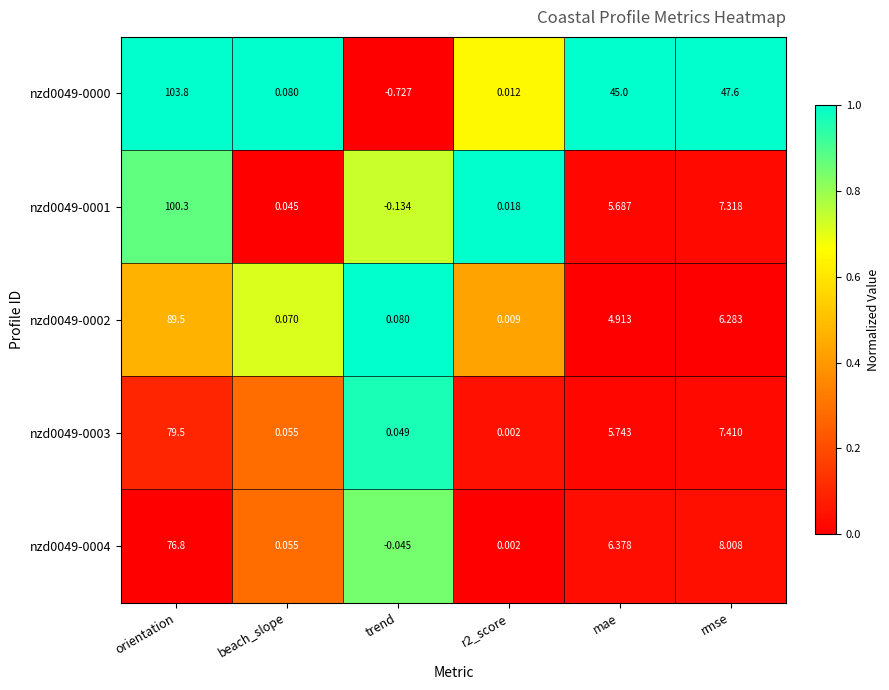

Which series has the largest total across all categories?

nzd0049-0000